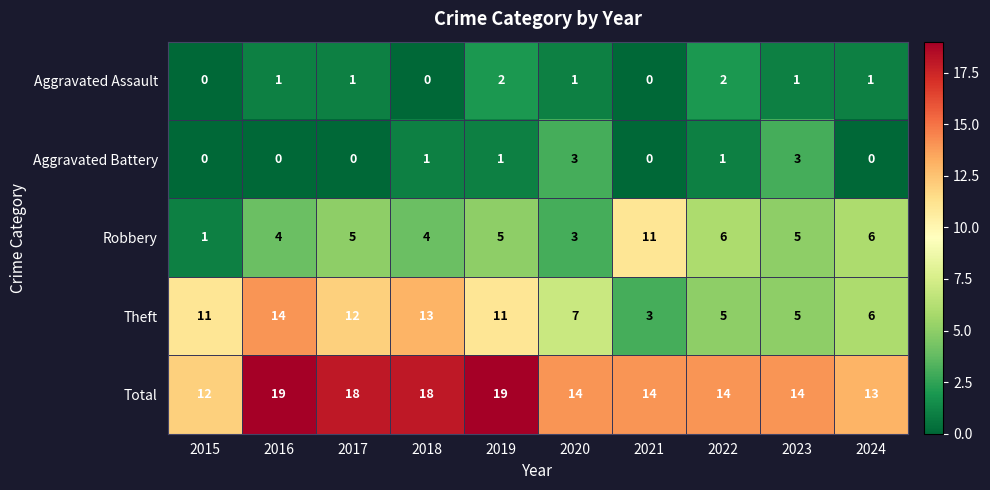

What is the maximum value for Total?

19